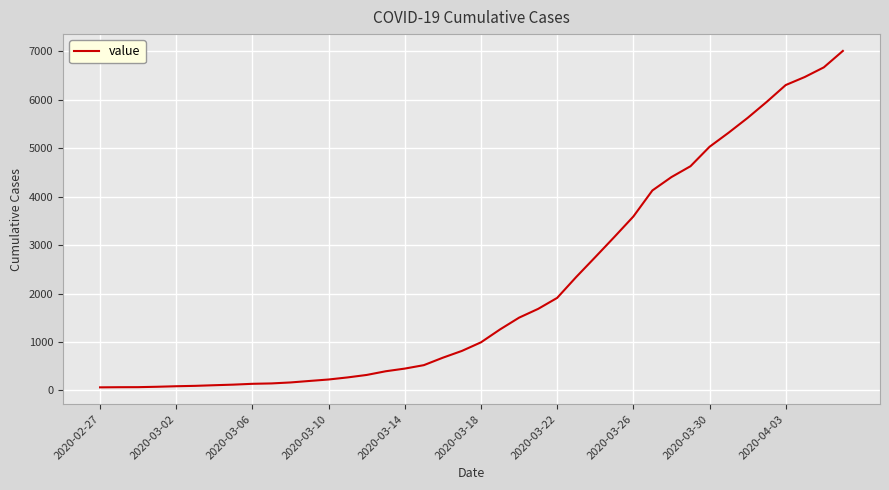

What is the maximum value shown in the chart?

7007